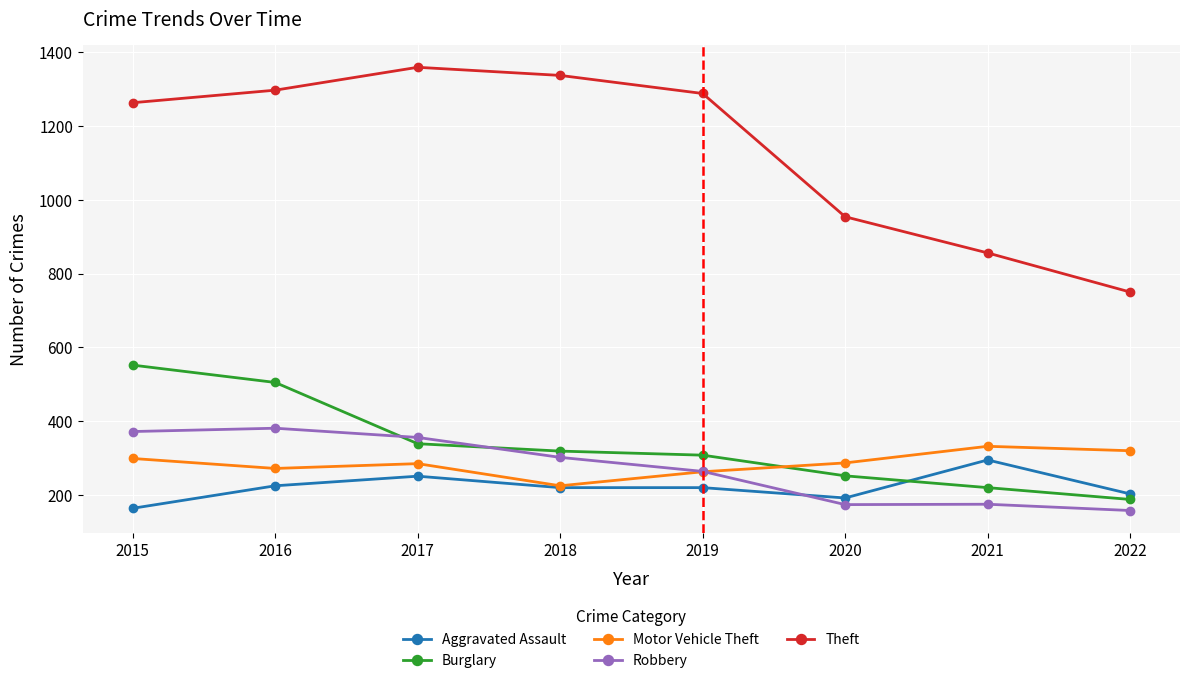

Between 2019 and 2021, which series saw the biggest shift?

Theft